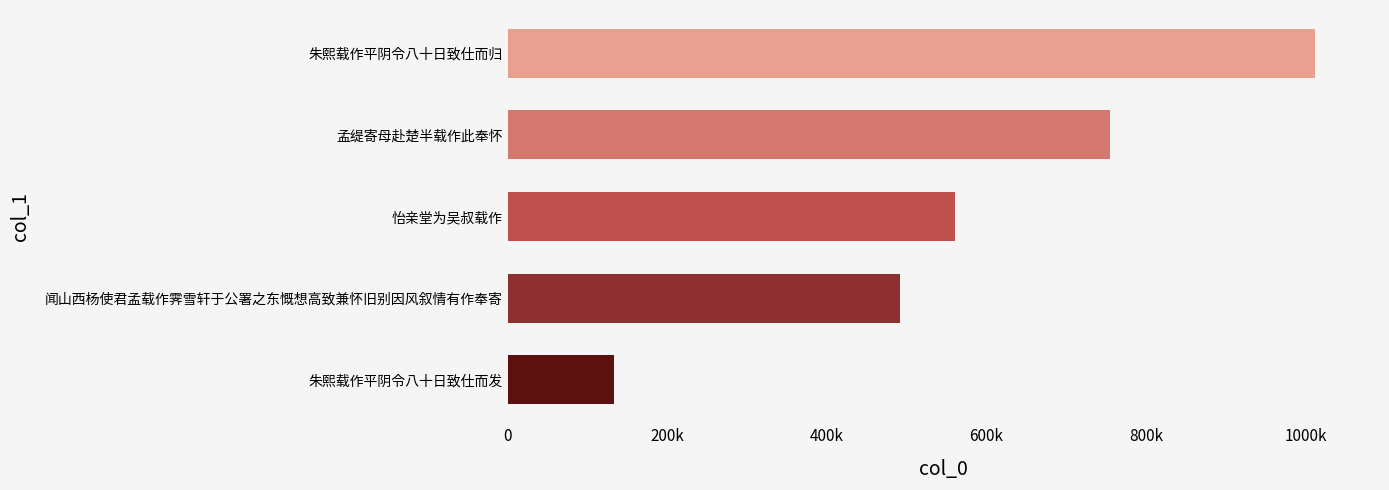

Are the bars horizontal?

Yes